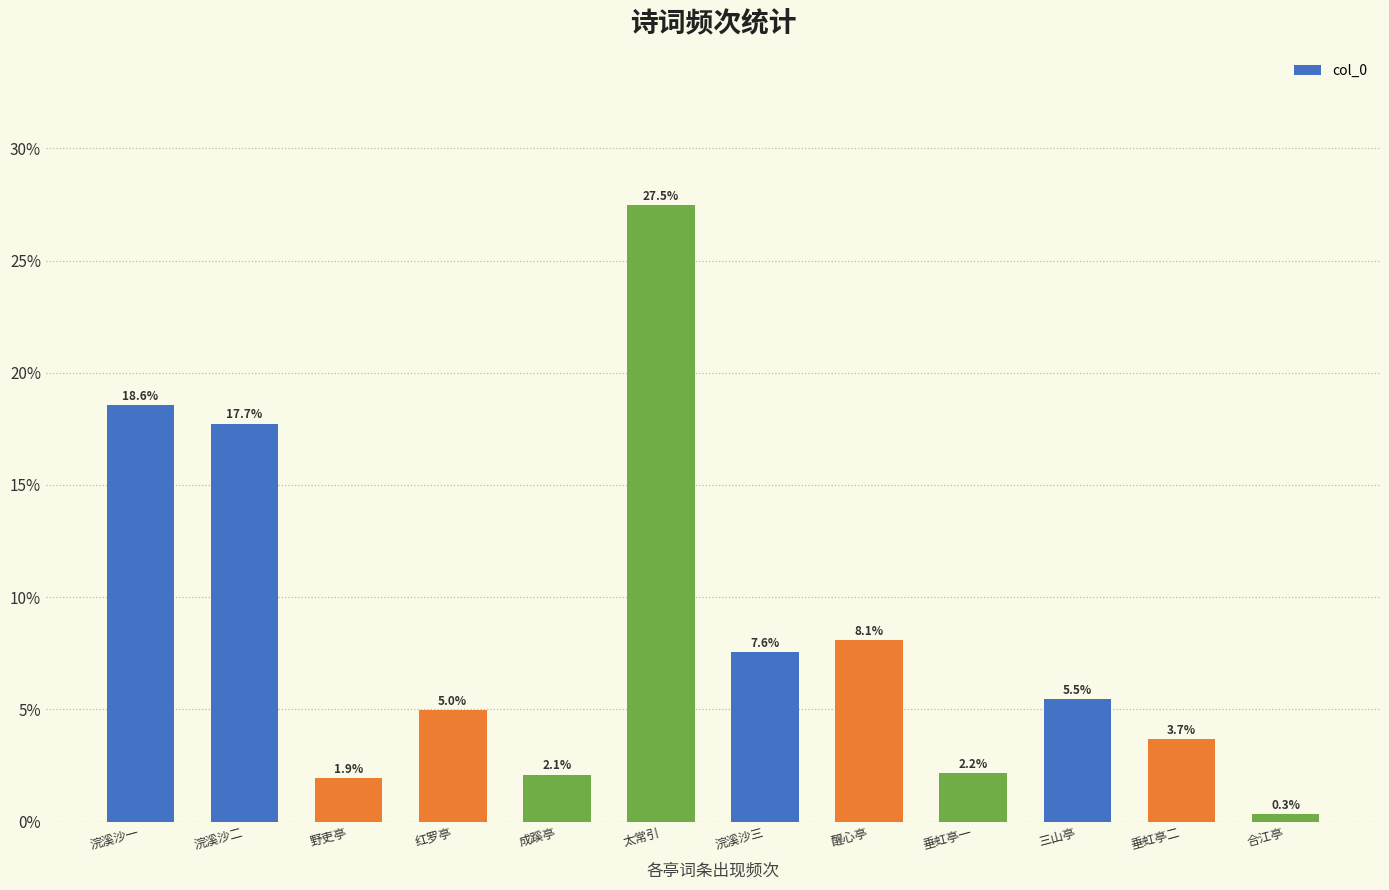

Does the chart contain stacked bars?

No